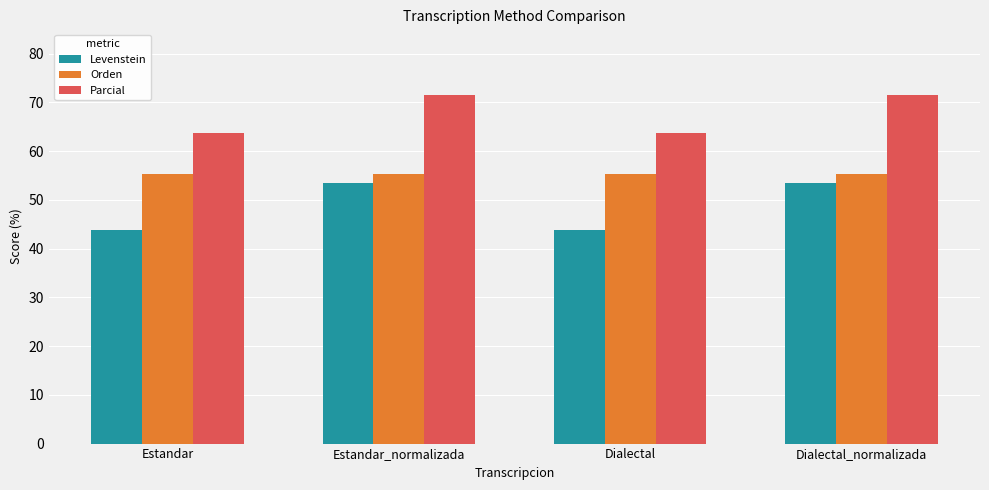

What is the lowest value of the Parcial series?

63.6